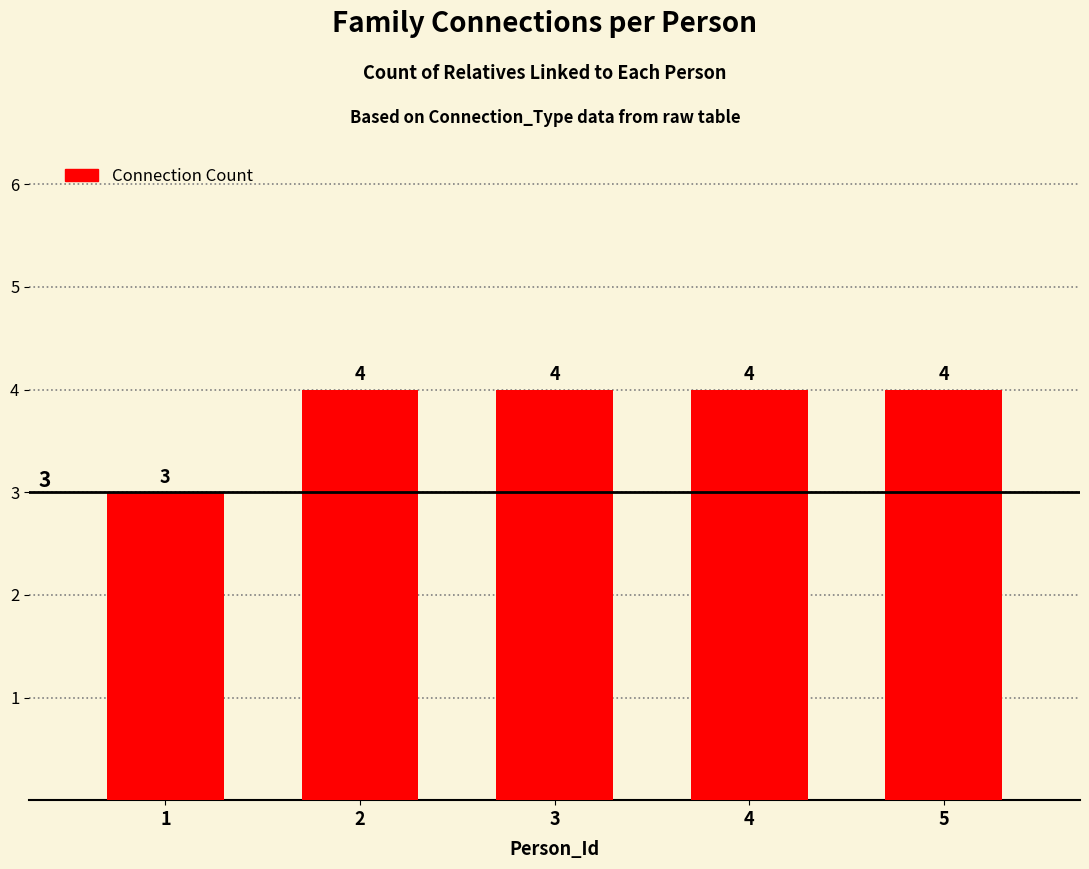

The value at 3 is 4. True or false?

True